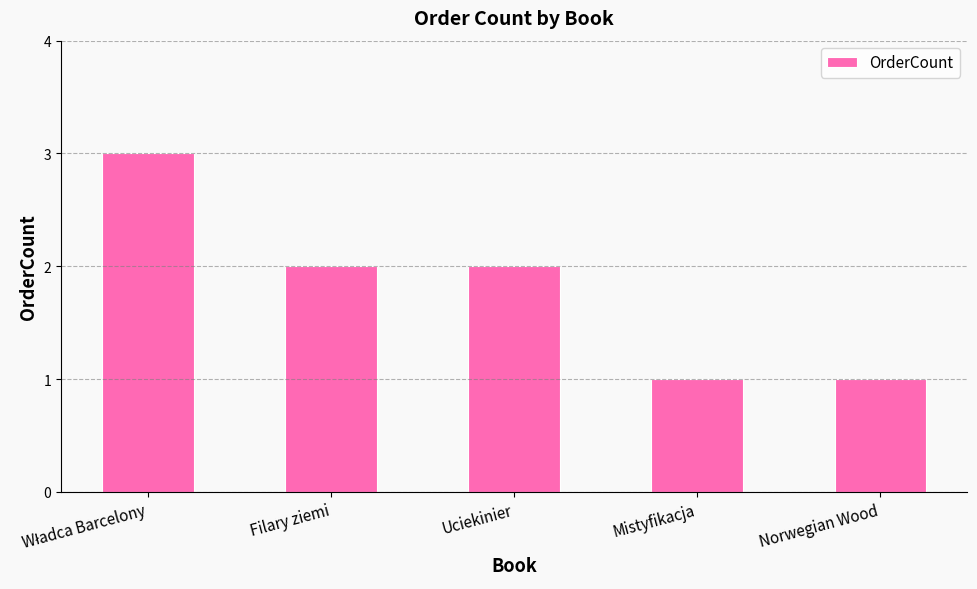

Is it true that the value at Uciekinier is 3?

False